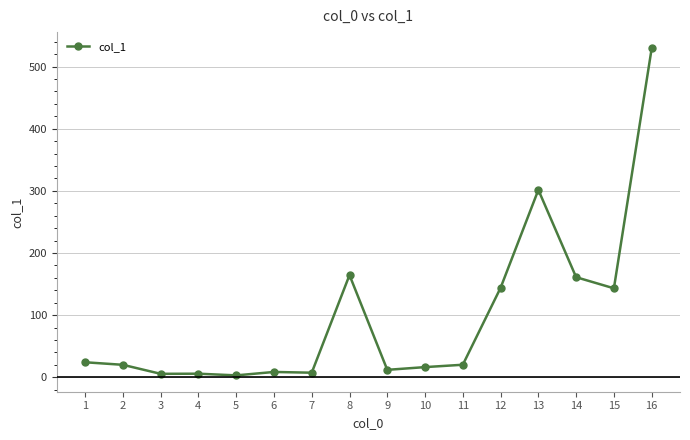

What is the difference between the maximum and minimum values?

526.1